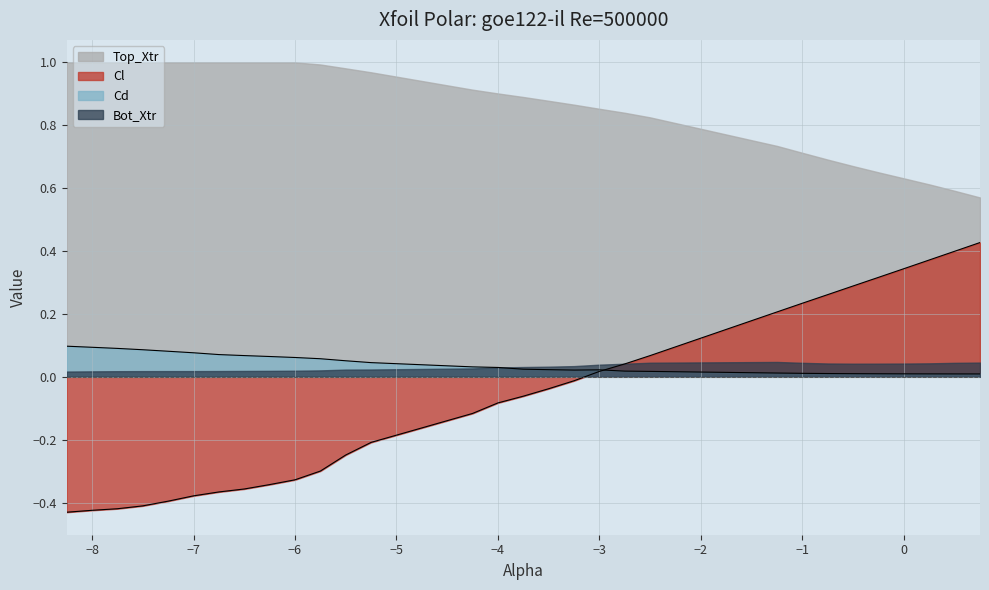

True or false: Top_Xtr and Bot_Xtr intersect in this chart.

False